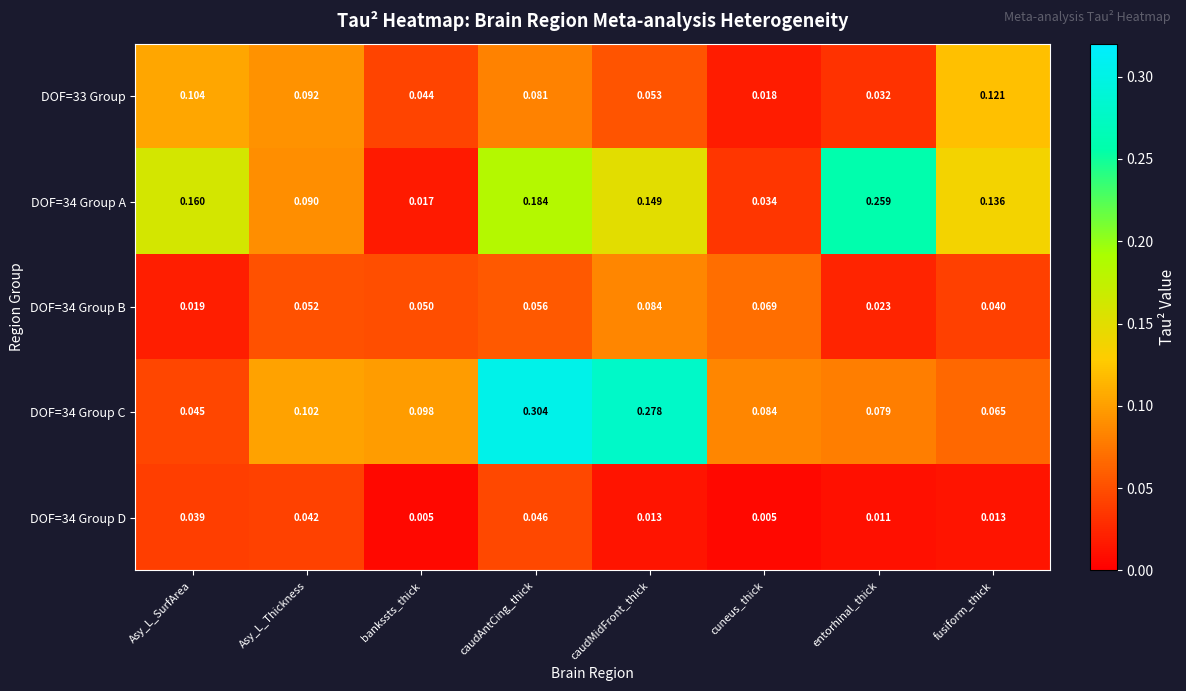

List the labels in order of DOF=34 Group B value, smallest first.

Asy_L_SurfArea, entorhinal_thick, fusiform_thick, bankssts_thick, Asy_L_Thickness, caudAntCing_thick, cuneus_thick, caudMidFront_thick